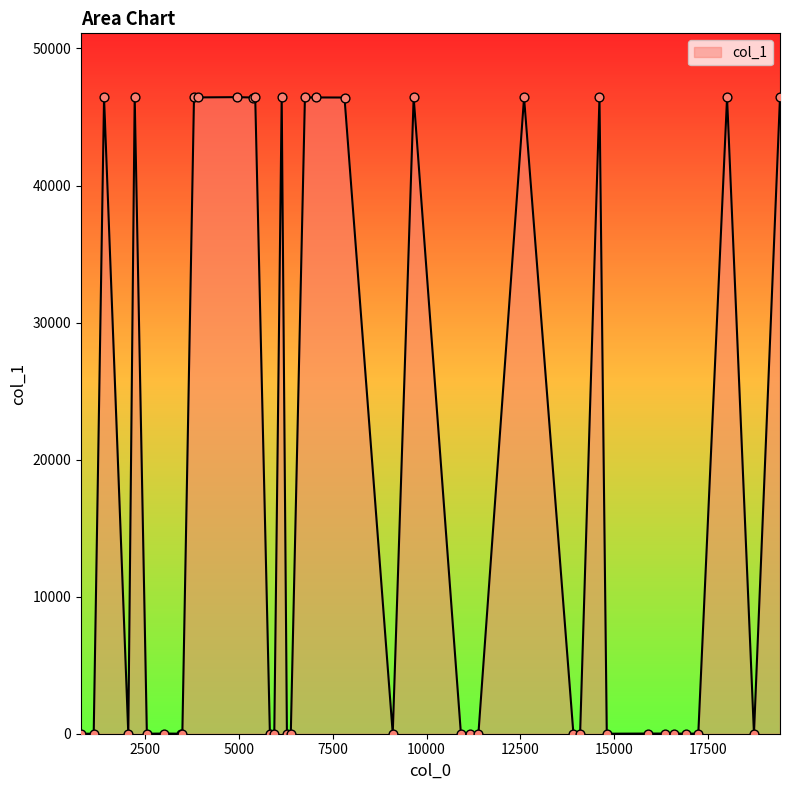

What is the difference between the maximum and minimum values?

46458